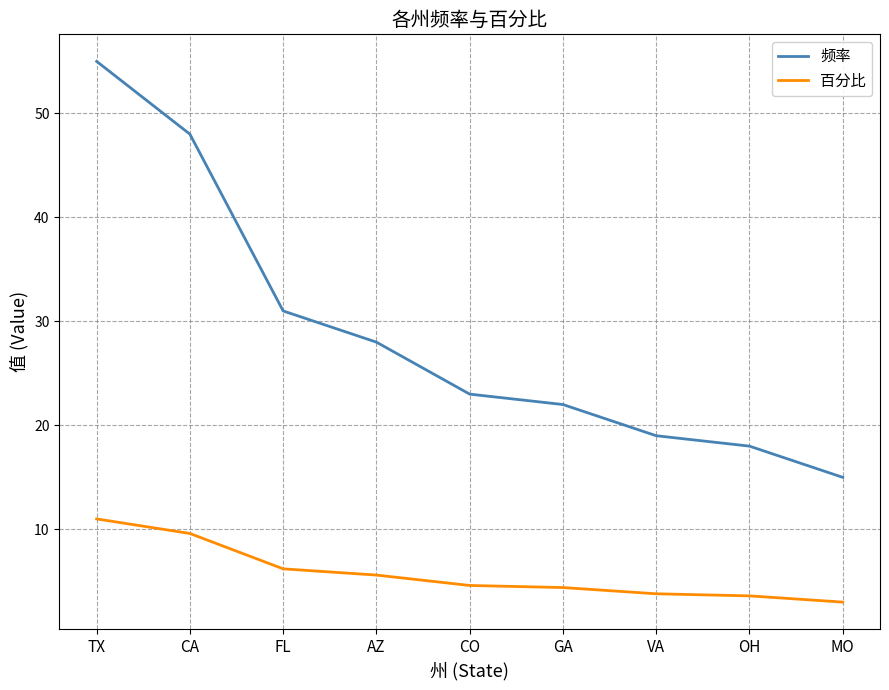

Read the 频率 value at AZ.

28.0